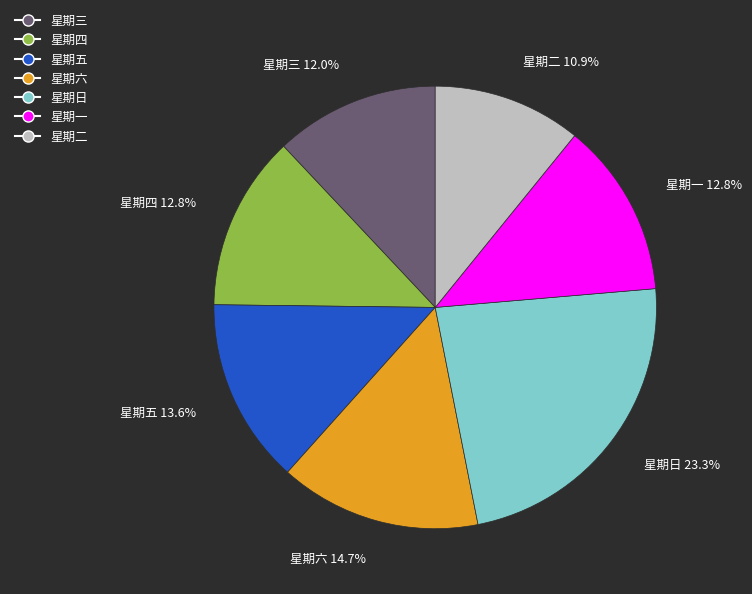

The 星期四 slice represents 13% of the pie. True or false?

True